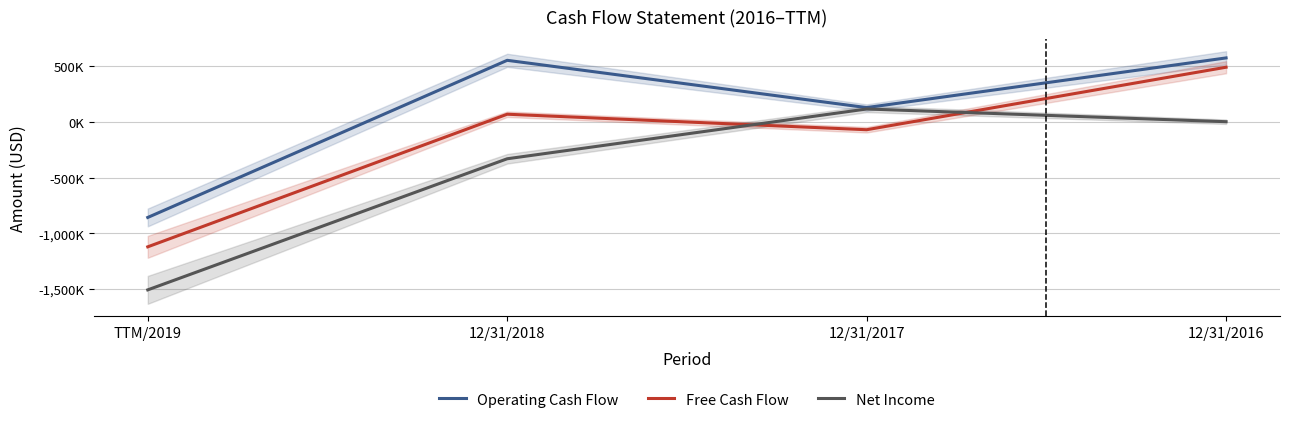

Which has a higher value, 12/31/2016 or 12/31/2018?

12/31/2016